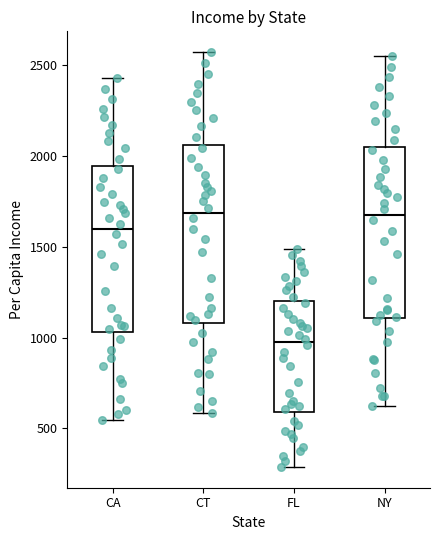

Reading left to right, transcribe this box plot: for each box, give where its median line is, the range the box spans, and where its two whiskers end, as read against the y-axis. The values are not printed on the chart, so give them approximately, as read against the axis.

CA: median 1600, box 1050 to 1950, whiskers 550 to 2450
CT: median 1700, box 1100 to 2050, whiskers 600 to 2550
FL: median 1000, box 600 to 1200, whiskers 300 to 1500
NY: median 1700, box 1100 to 2050, whiskers 650 to 2550